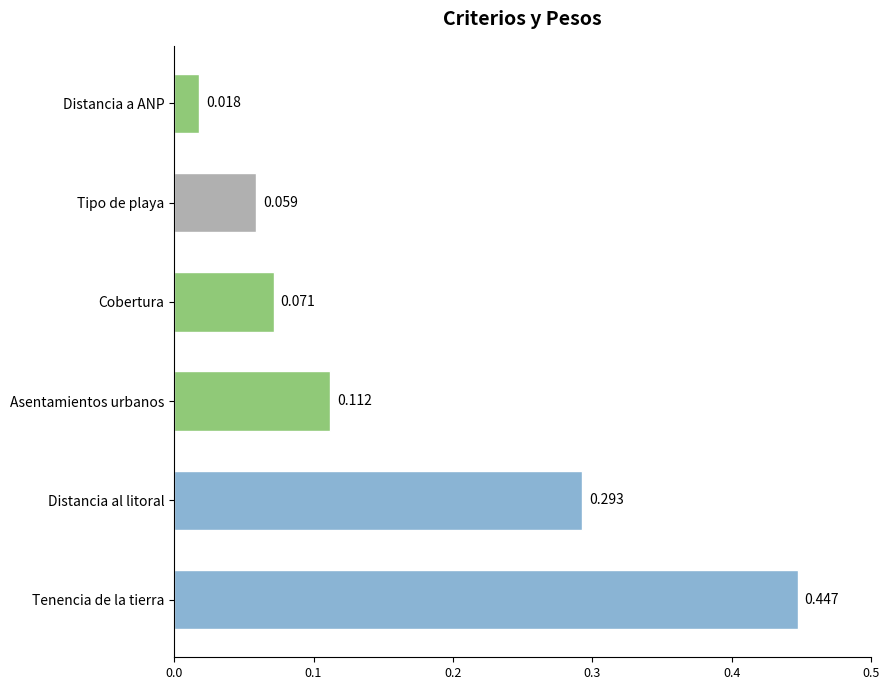

How many distinct data groups are displayed?

1